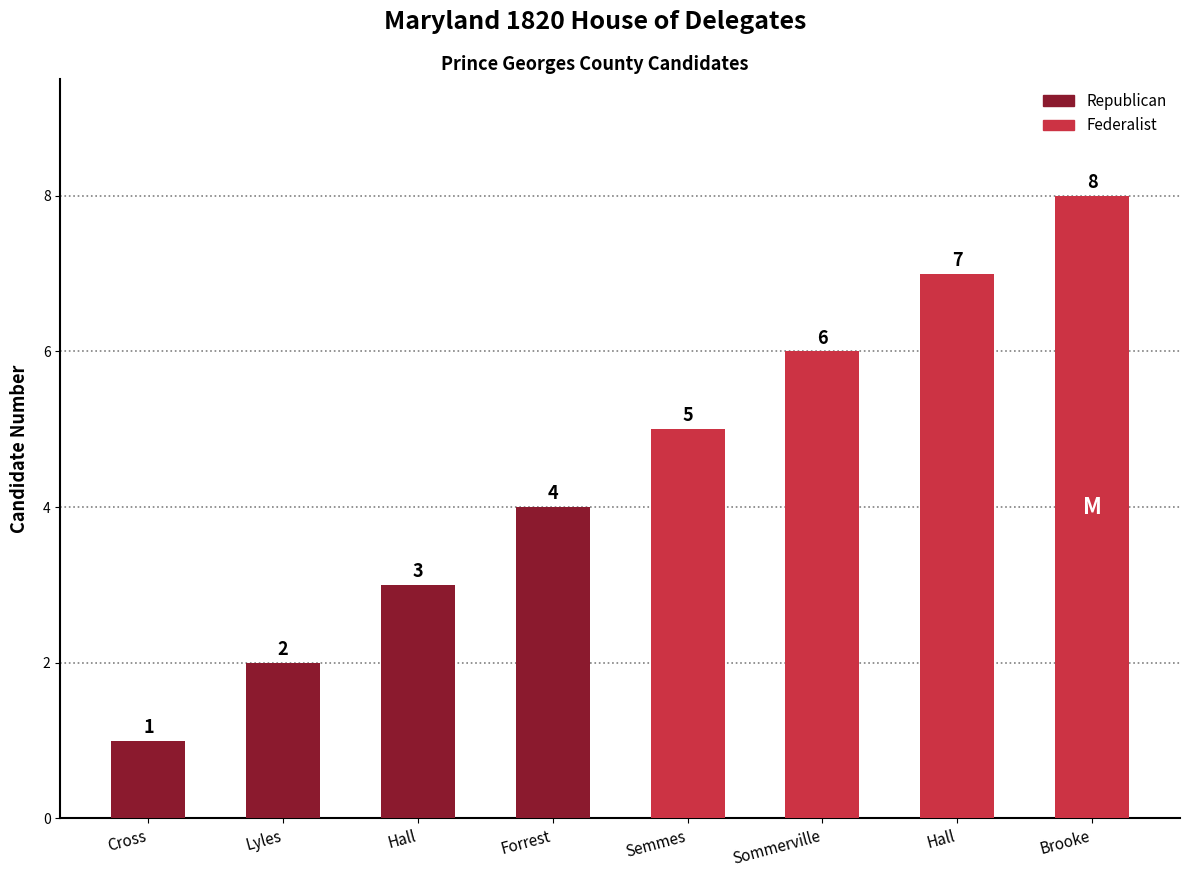

What is the average value?

4